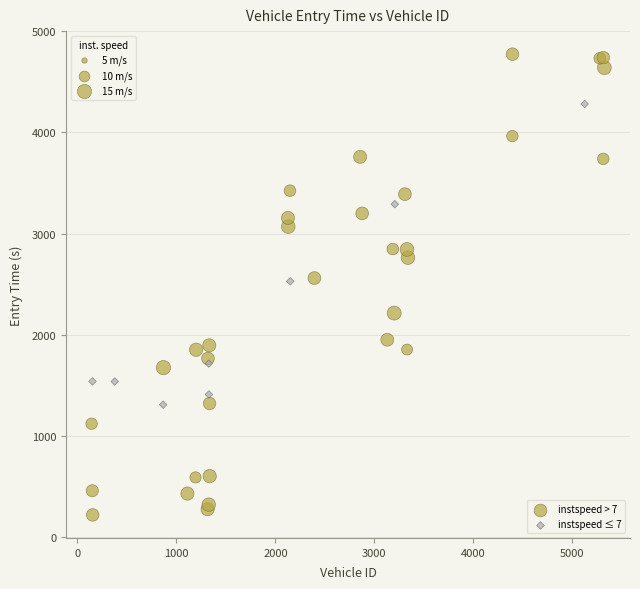

Which series contains the lowest Y value?

instspeed > 7